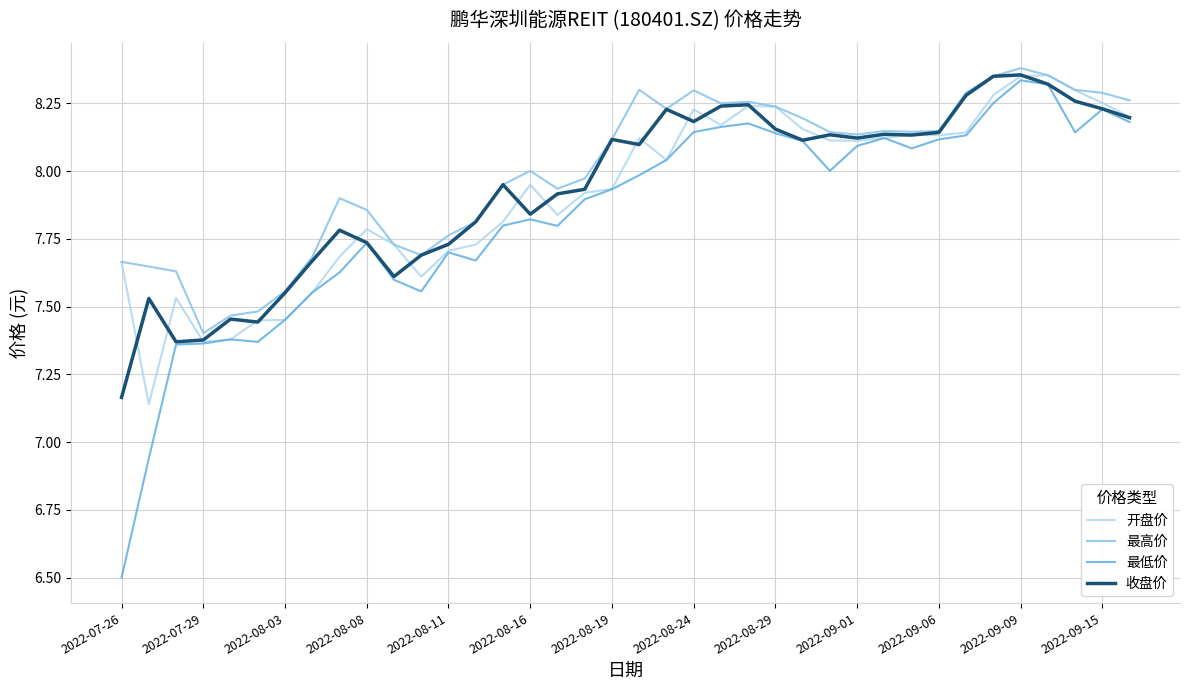

What is the minimum value for 最低价?

6.5